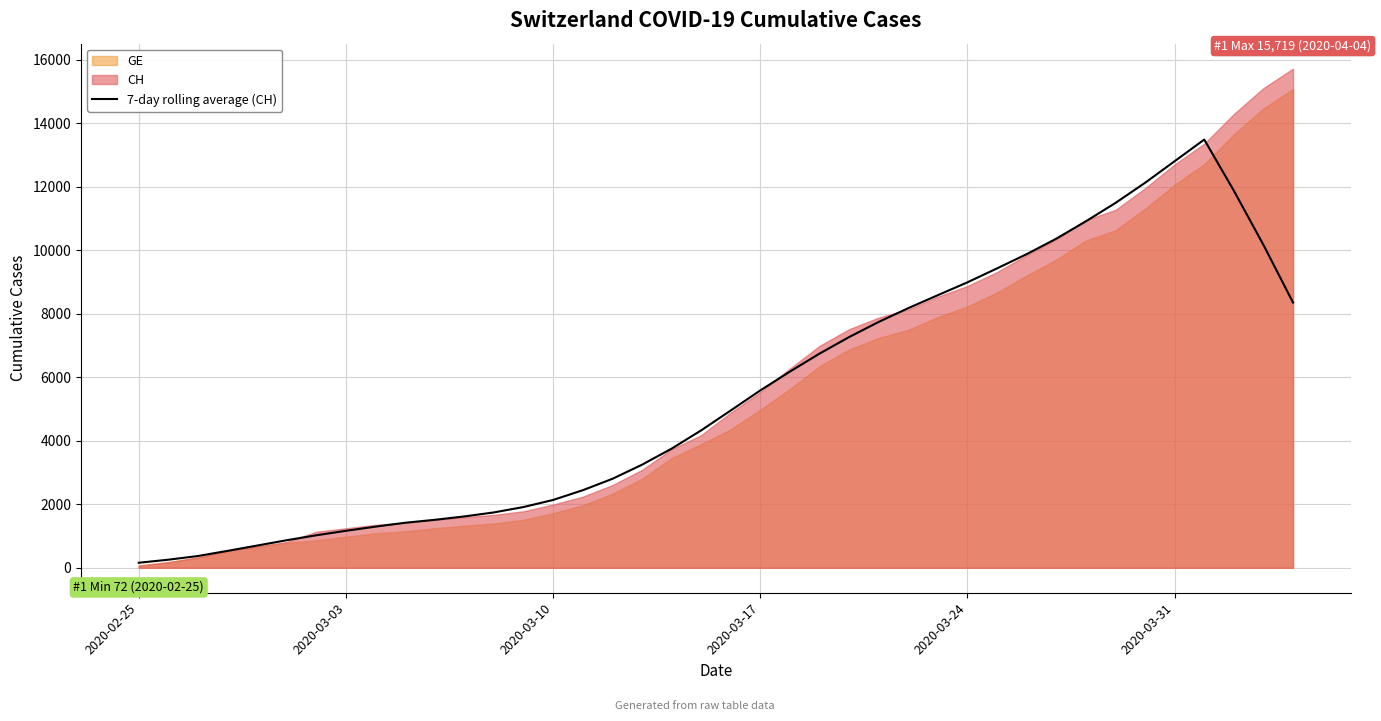

True or false: the data has more than 1 interior local peaks.

False